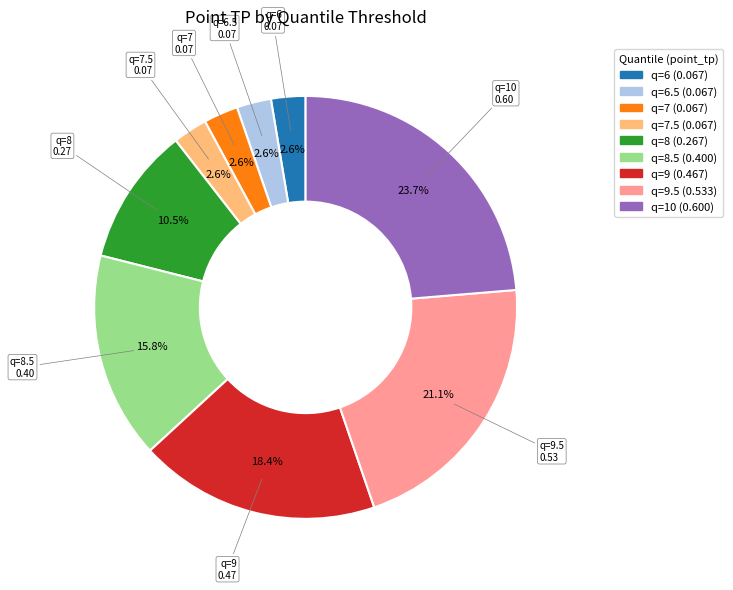

To the nearest percent, what is the combined percentage of q=8.5 and q=8?

26%